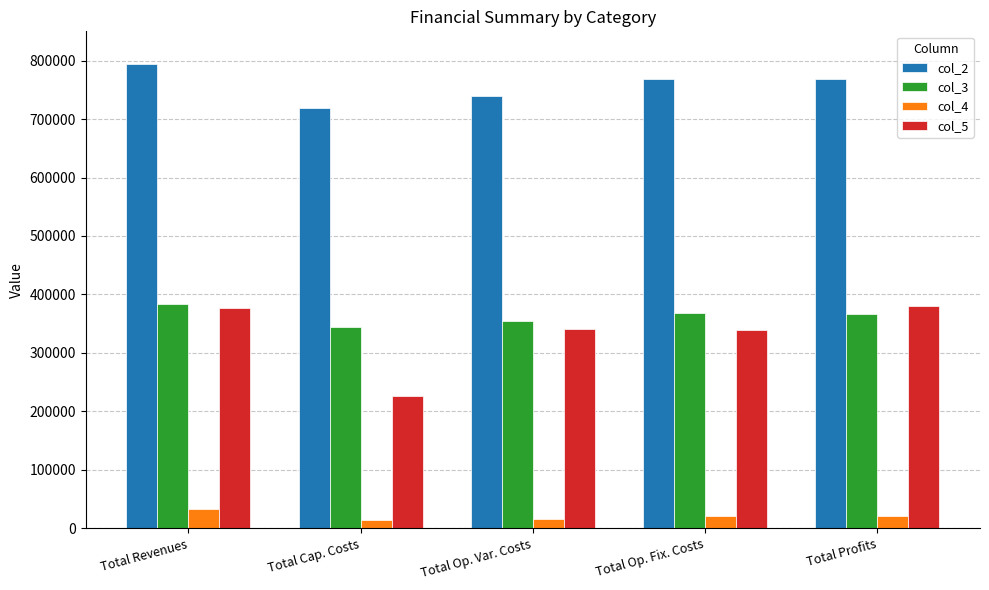

How many bars are there in each group?

4